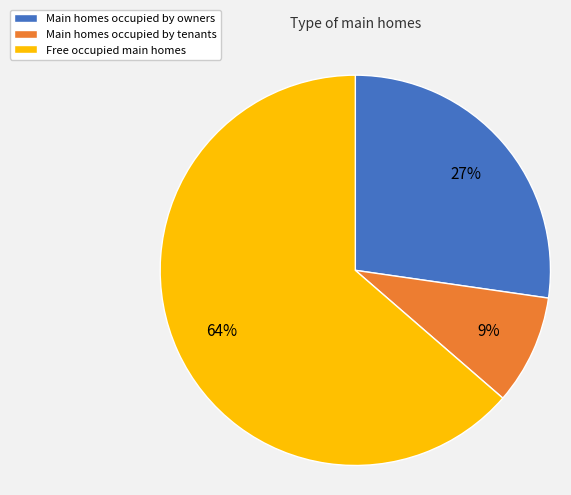

Is the sum of Main homes occupied by tenants and Main homes occupied by owners greater than half?

No